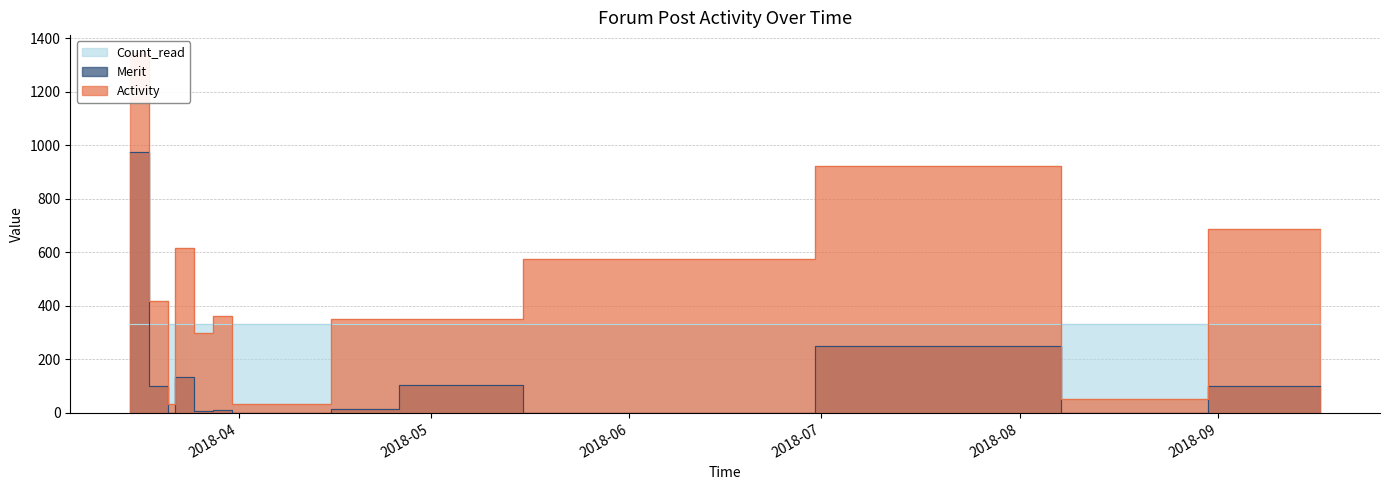

How many values in the Merit series exceed 10?

7